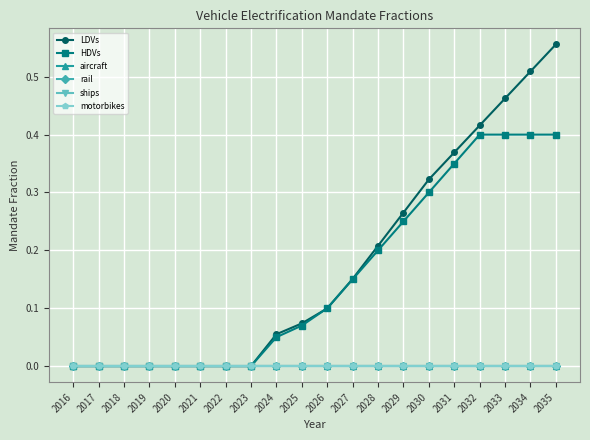

True or false: aircraft and rail intersect in this chart.

False